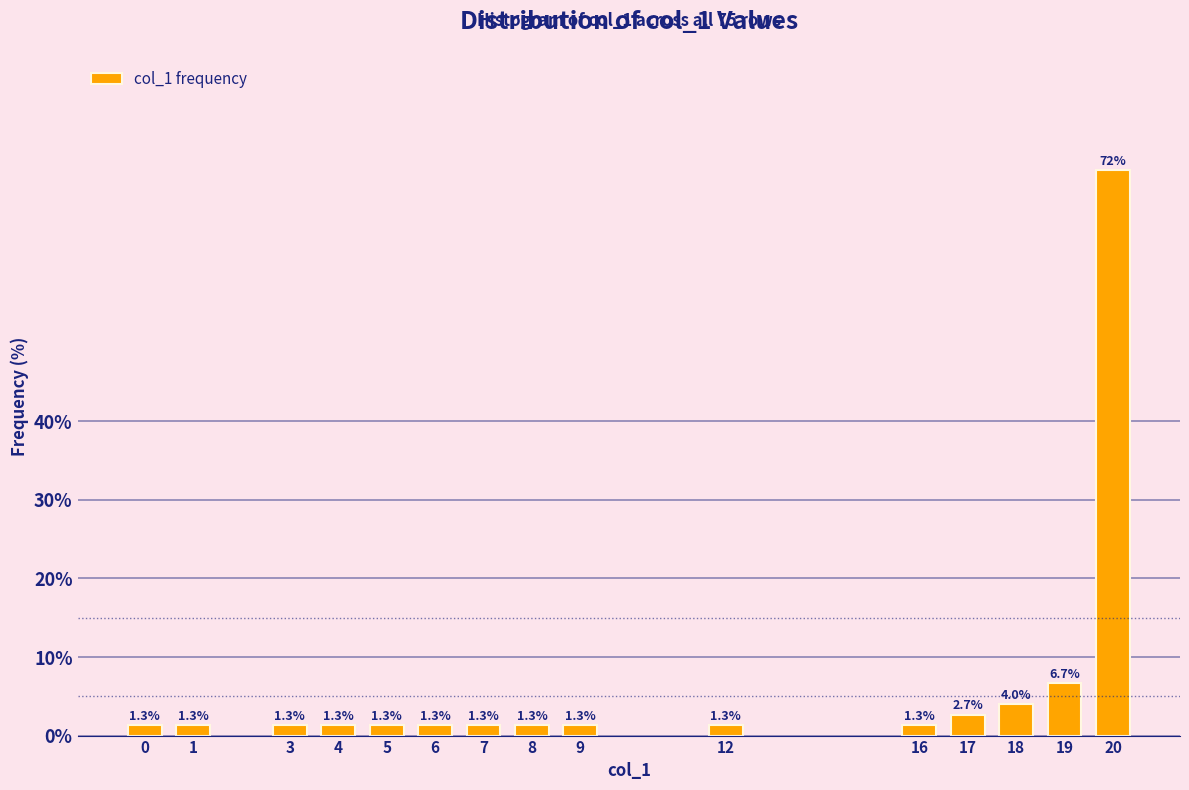

Reading left to right, list all the values displayed in this chart.

1.3	1.3	1.3	1.3	1.3	1.3	1.3	1.3	1.3	1.3	1.3	2.7	4.0	6.7	72.0